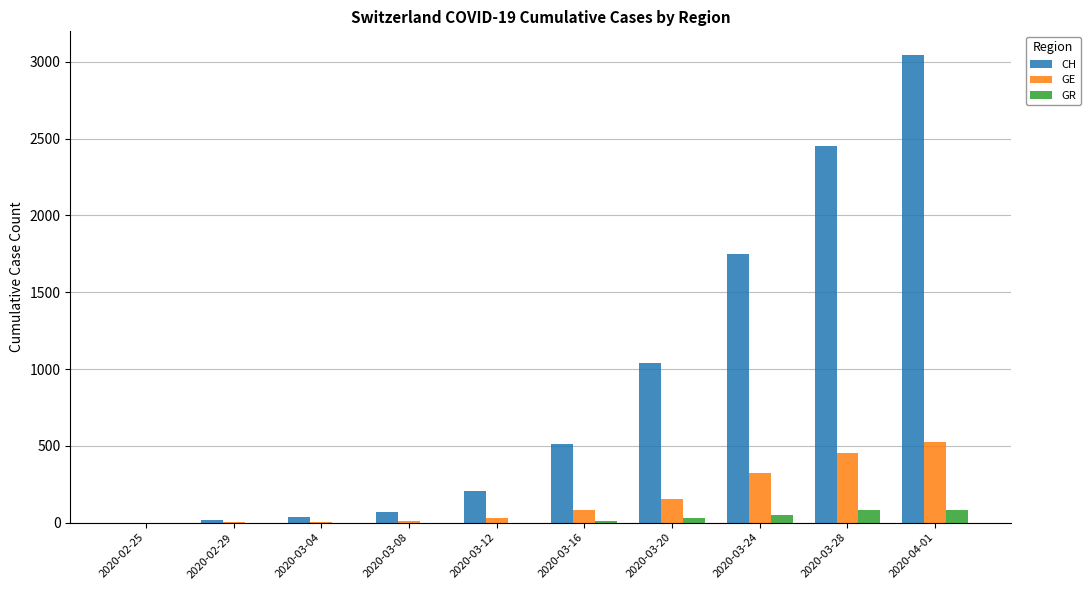

At which category does the chart reach its peak across all series?

2020-04-01